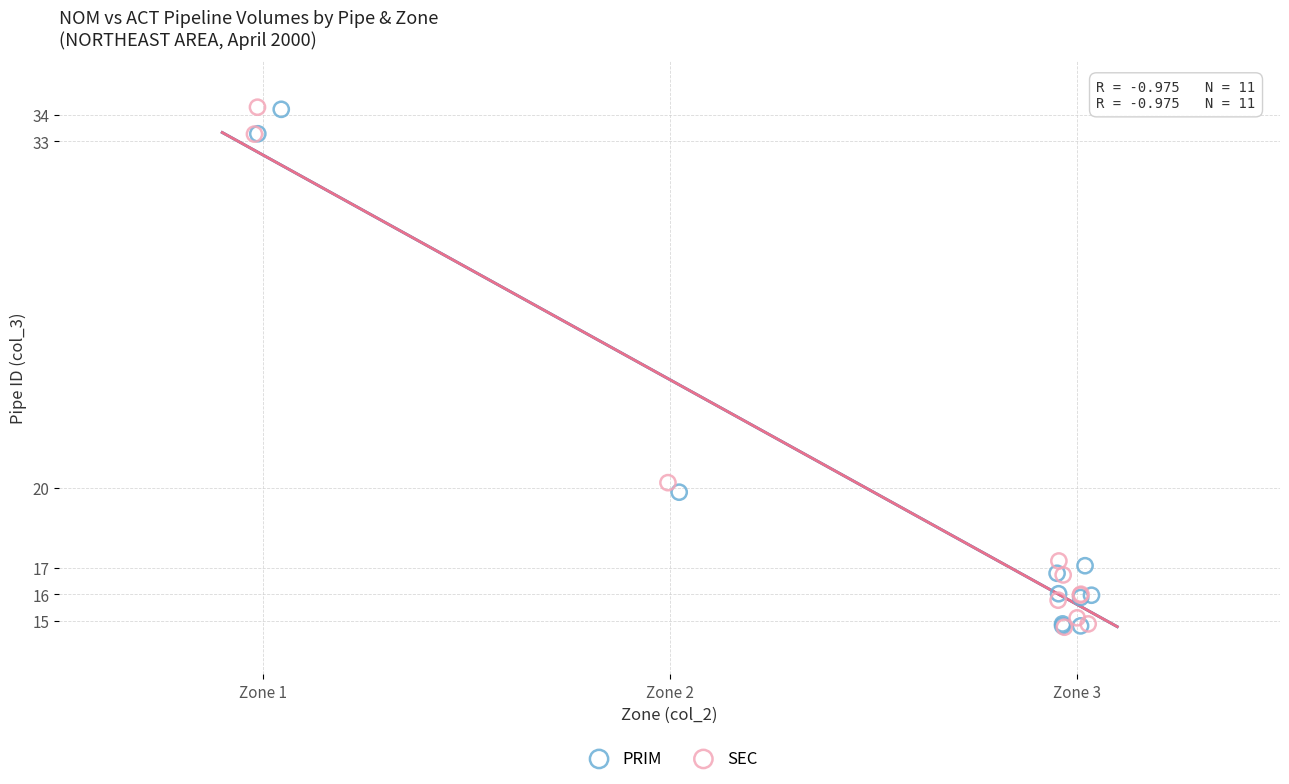

Which series has the widest spread of Y values?

SEC